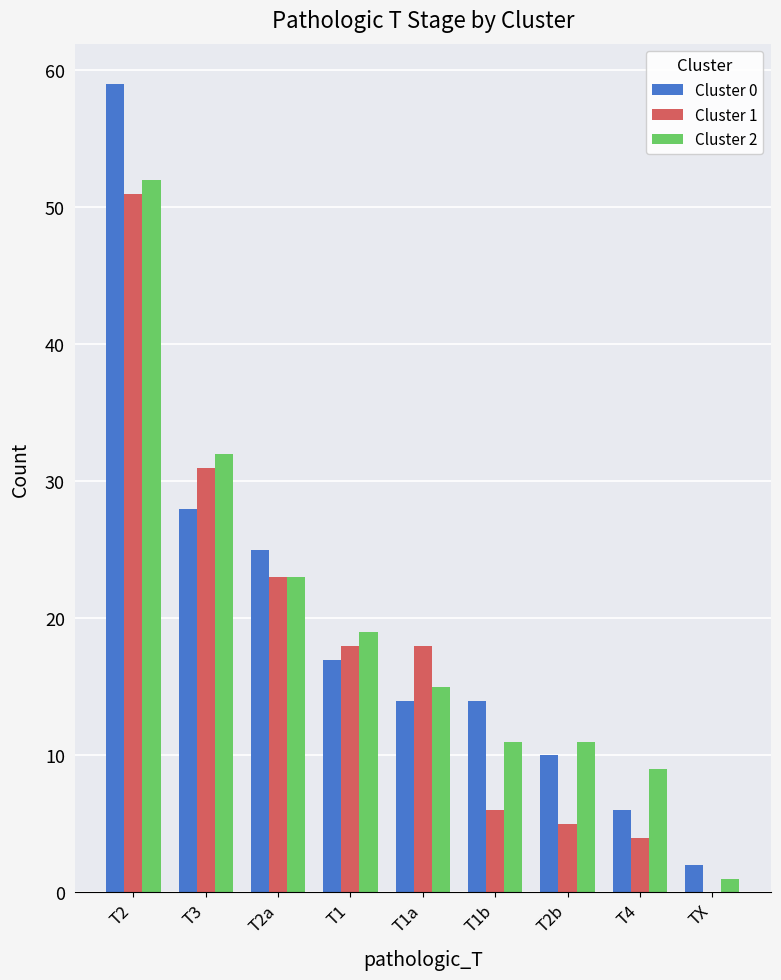

What is the maximum value shown in the chart?

59